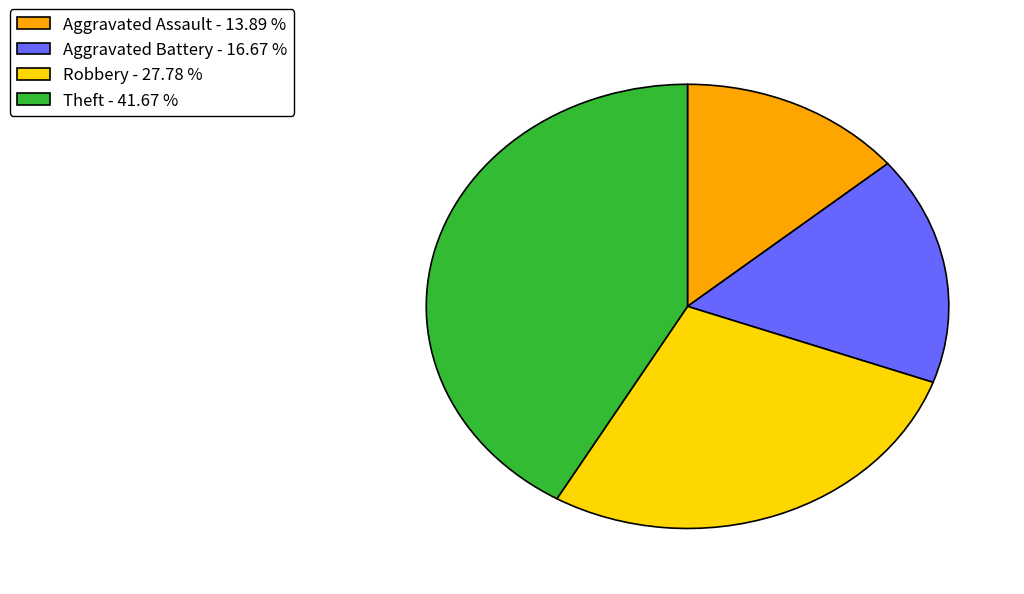

Is Aggravated Assault - 13.89 % the majority of the pie?

No